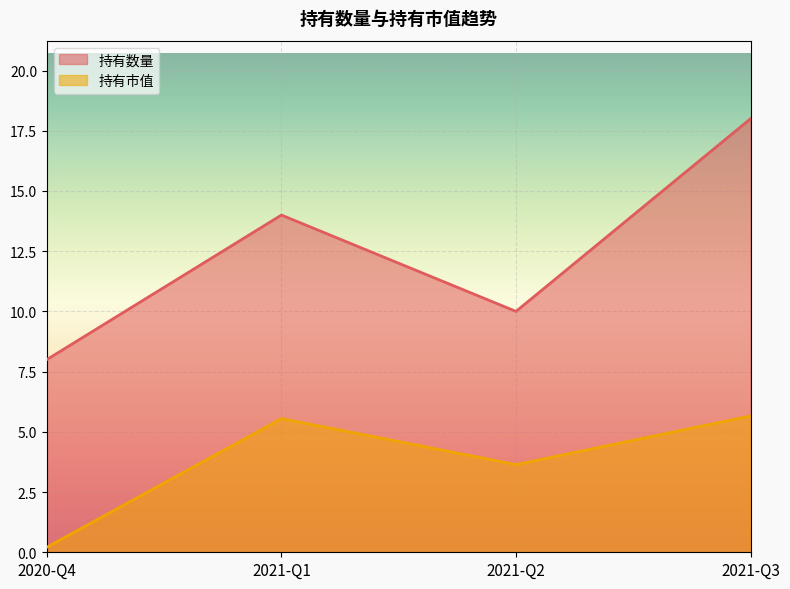

True or false: 持有市值 has more than 1 interior local peaks.

False